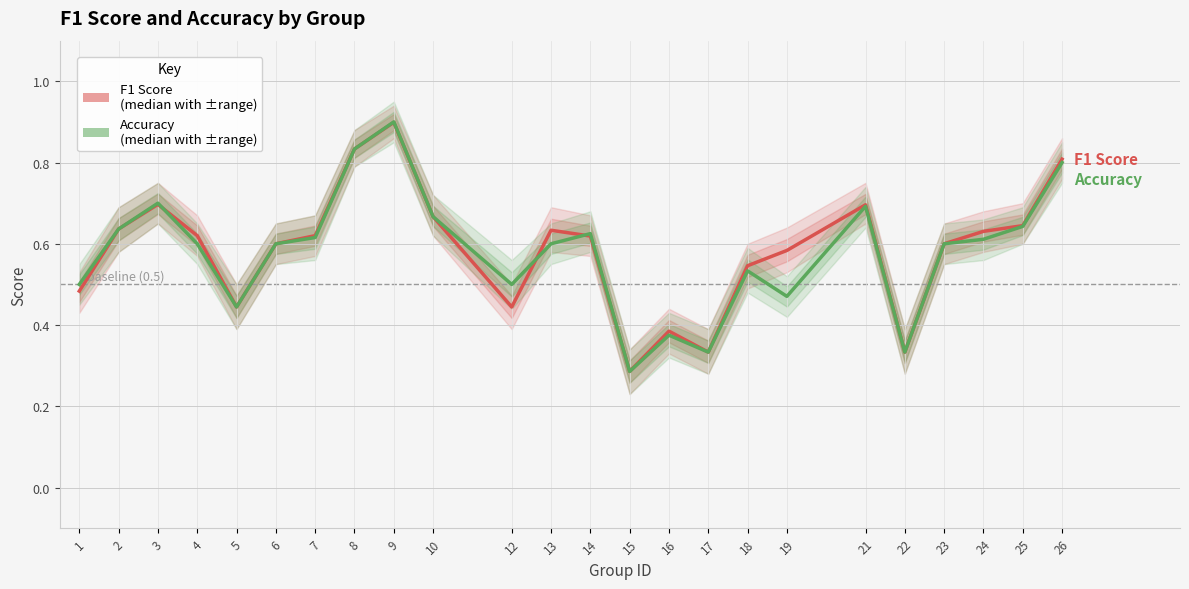

The f1 series shows 0.5 at 22. True or false?

False